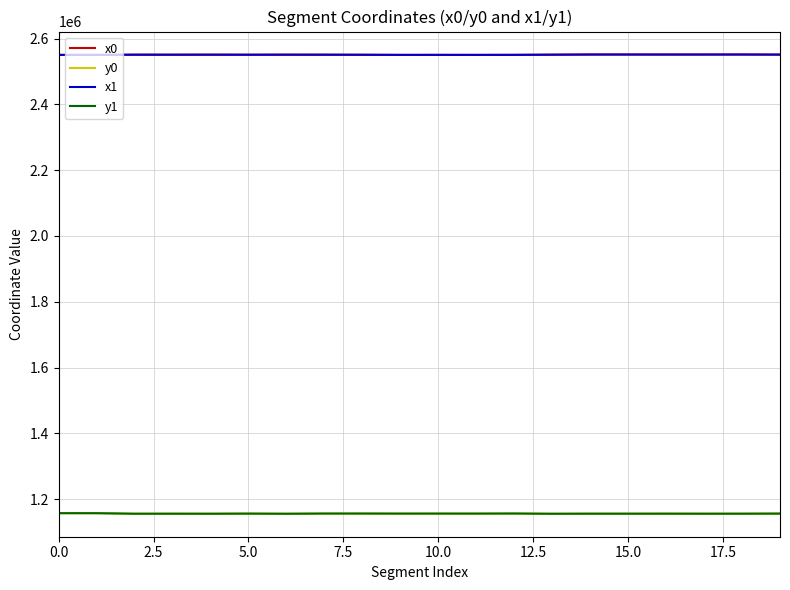

True or false: y0 and x1 cross at least once.

False